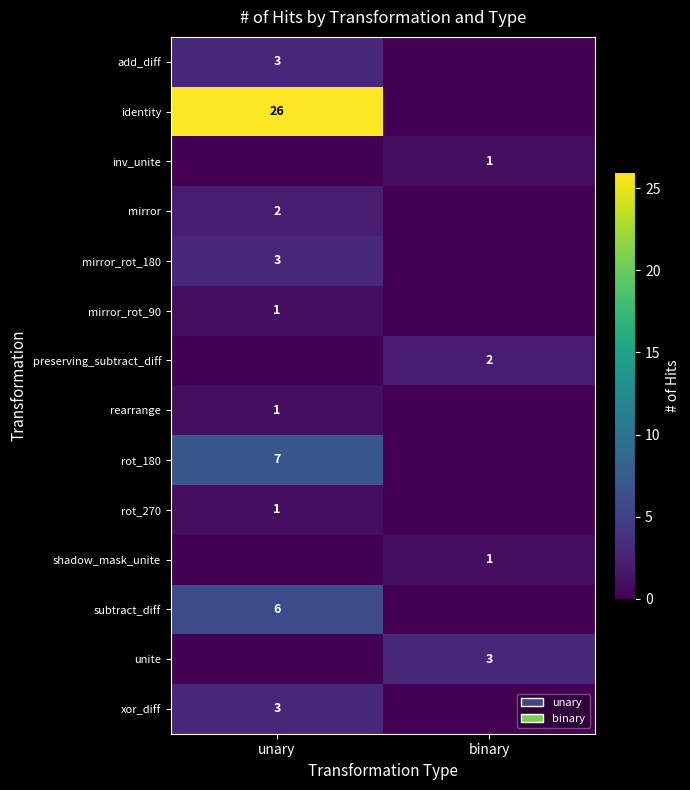

The xor_diff series shows 3 at unary. True or false?

True